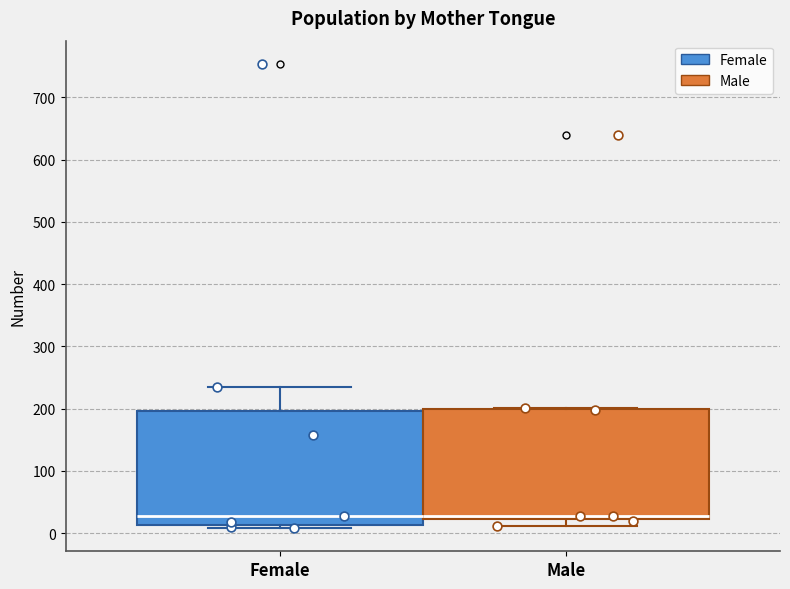

Reading left to right, transcribe this box plot: for each box, give where its median line is, the range the box spans, and where its two whiskers end, as read against the y-axis. The values are not printed on the chart, so give them approximately, as read against the axis.

Female: median 30, box 10 to 200, whiskers 10 (just below the box's lower edge) to 230
Male: median 30, box 20 to 200, whiskers 10 to 200